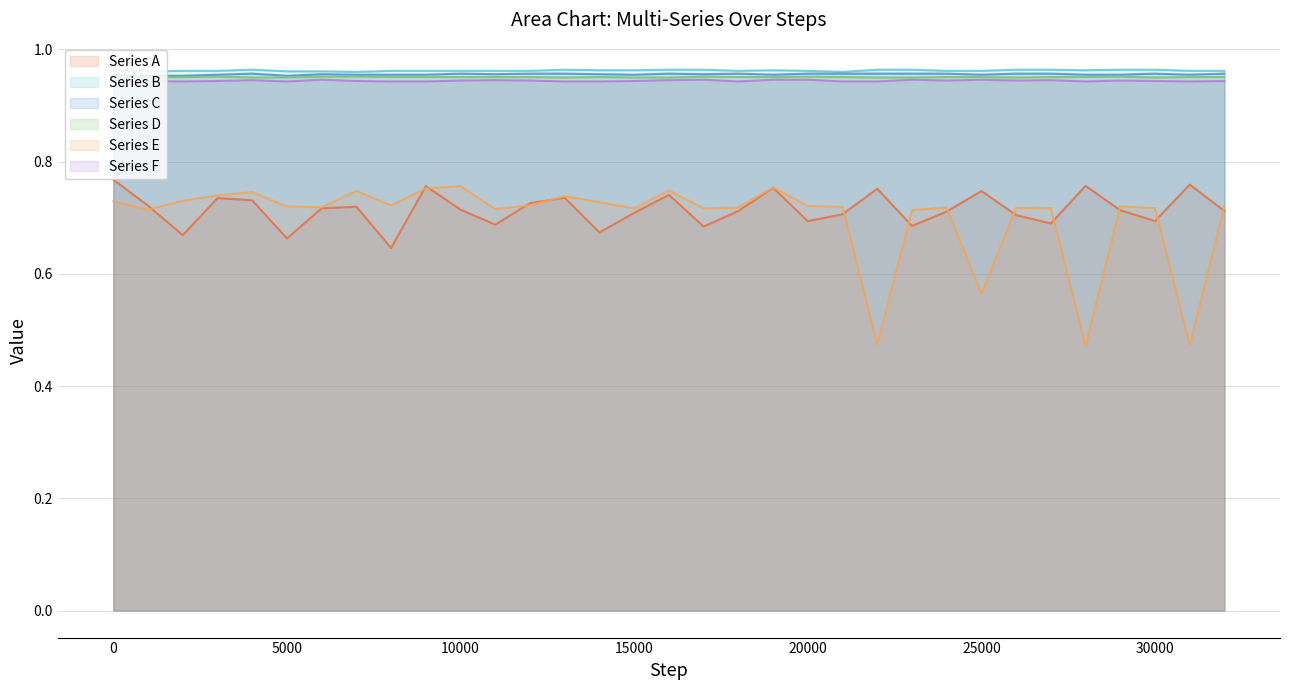

Which series has the largest range (max minus min)?

Series E